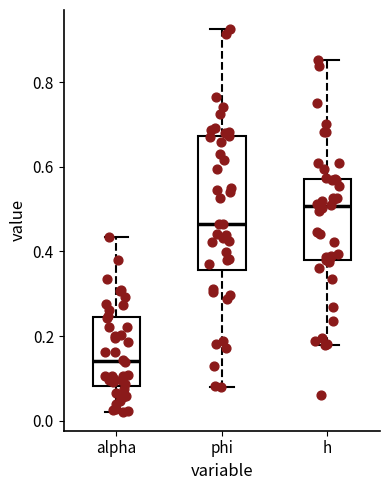

Reading left to right, transcribe this box plot: for each box, give where its median line is, the range the box spans, and where its two whiskers end, as read against the y-axis. The values are not printed on the chart, so give them approximately, as read against the axis.

alpha: median 0.14, box 0.08 to 0.24, whiskers 0.02 to 0.44
phi: median 0.46, box 0.36 to 0.68, whiskers 0.08 to 0.92
h: median 0.50, box 0.38 to 0.58, whiskers 0.18 to 0.86